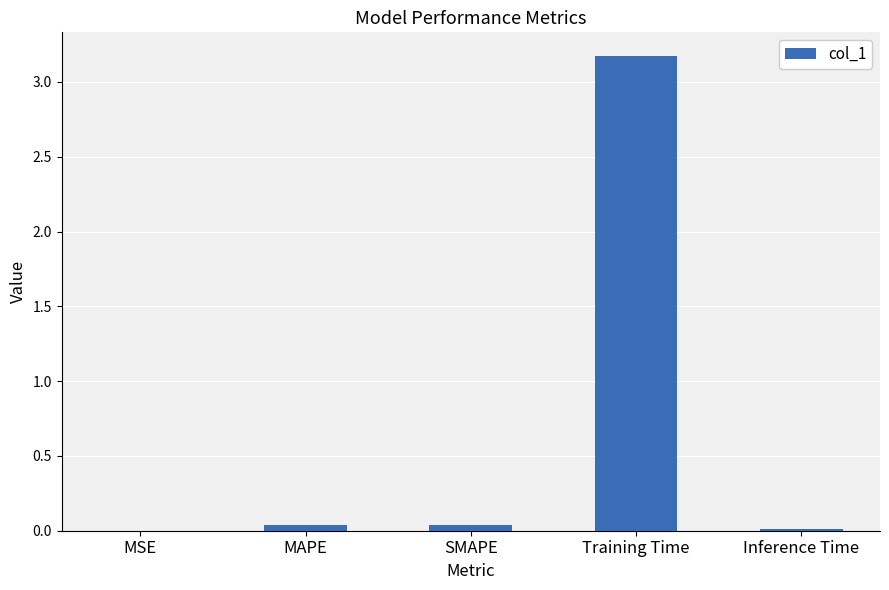

What is the average value?

0.7